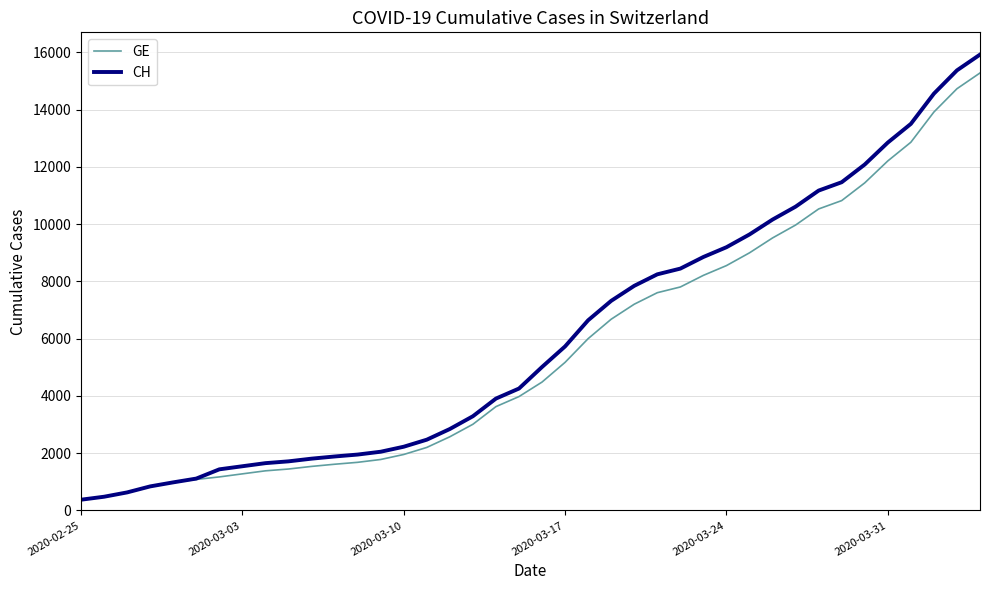

List the series in order of their overall mean, highest first.

CH, GE